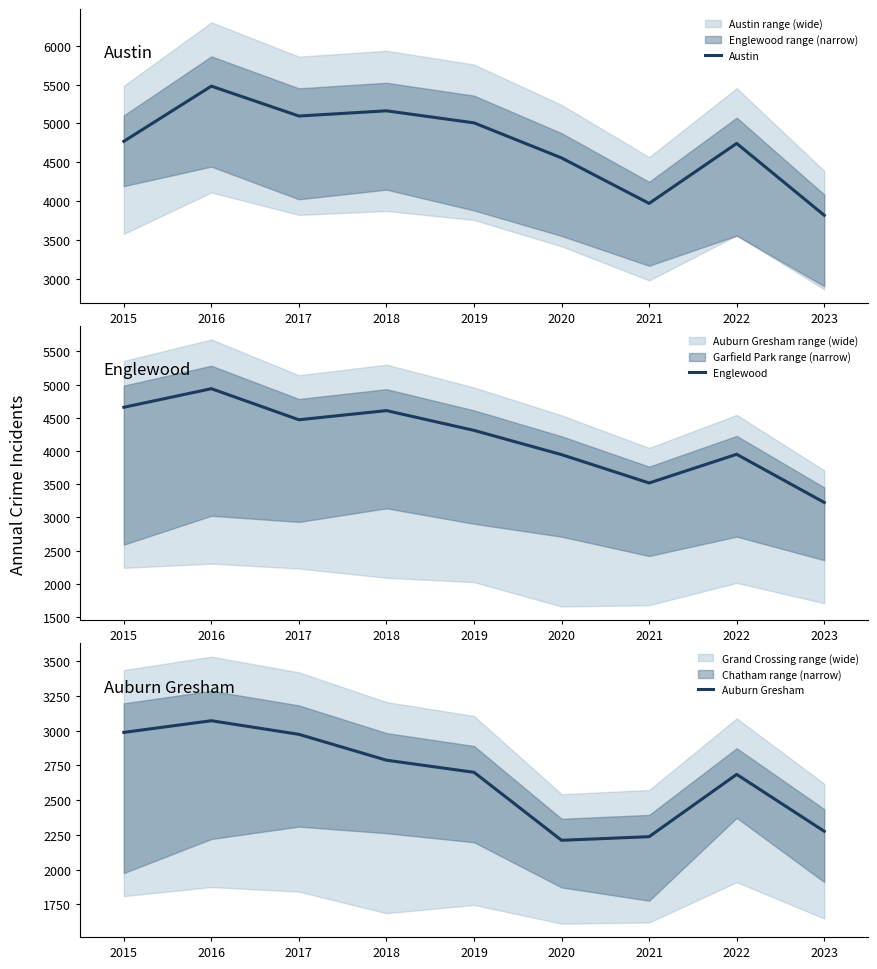

List the labels in order of Englewood value, smallest first.

2023, 2021, 2020, 2022, 2019, 2017, 2018, 2015, 2016